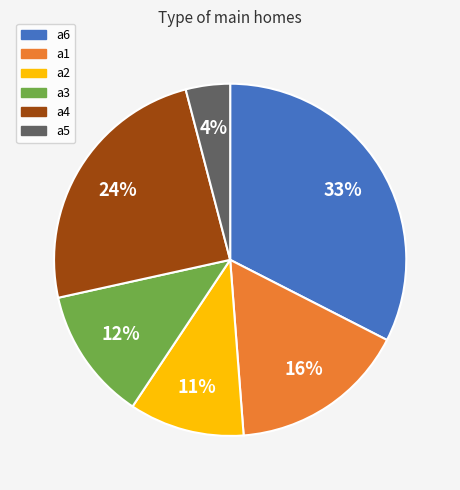

What percentage is the a6 slice, to the nearest percent?

33%